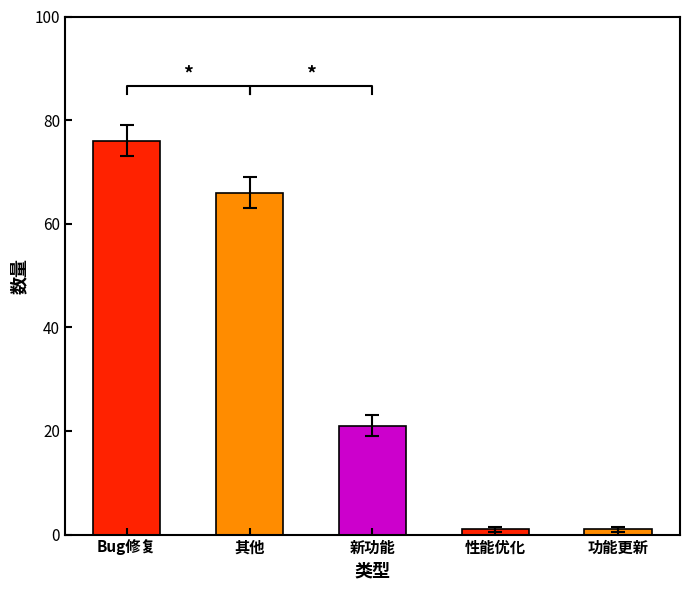

Rank the categories by value from lowest to highest.

性能优化, 功能更新, 新功能, 其他, Bug修复